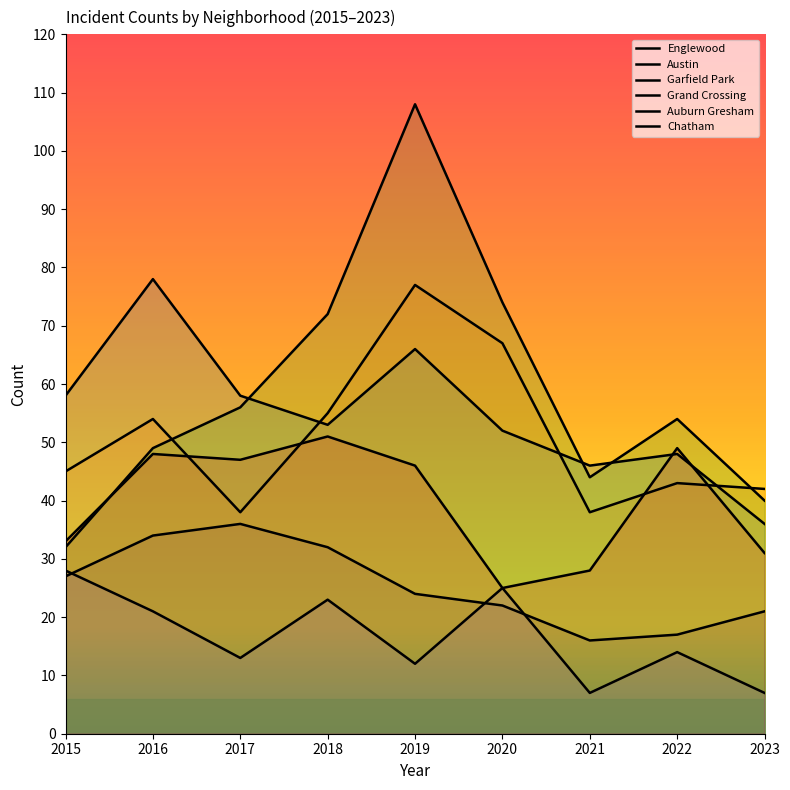

What is the value of the Auburn Gresham point at the 7th from the left?

7